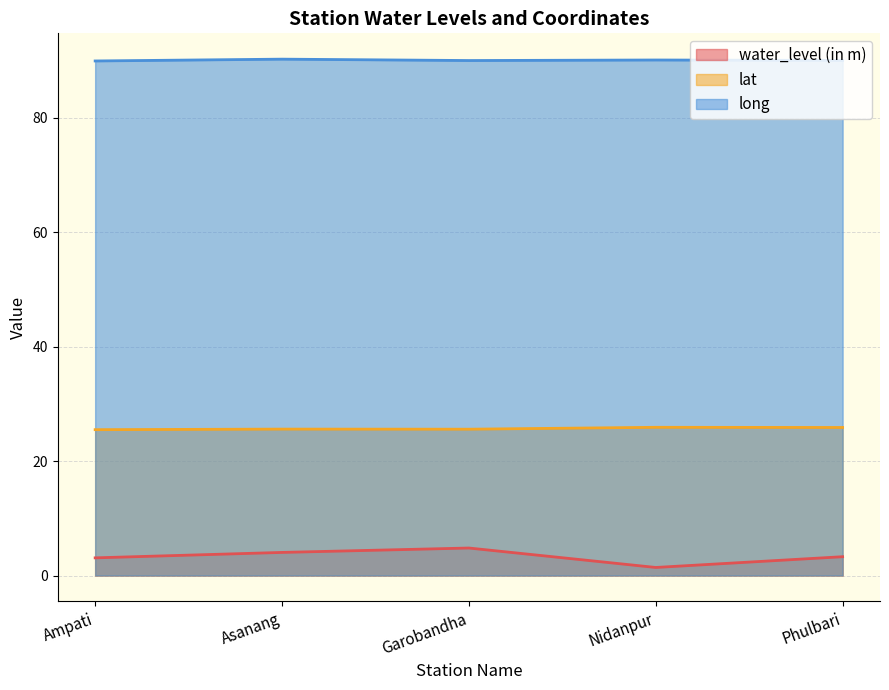

Rank the series by their average value, from lowest to highest.

water_level (in m), lat, long